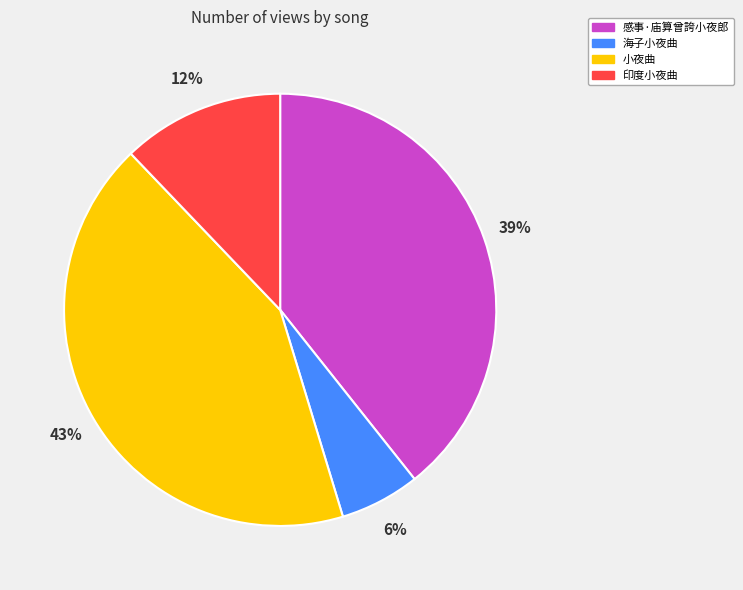

Is there any slice that represents more than half of the pie?

No